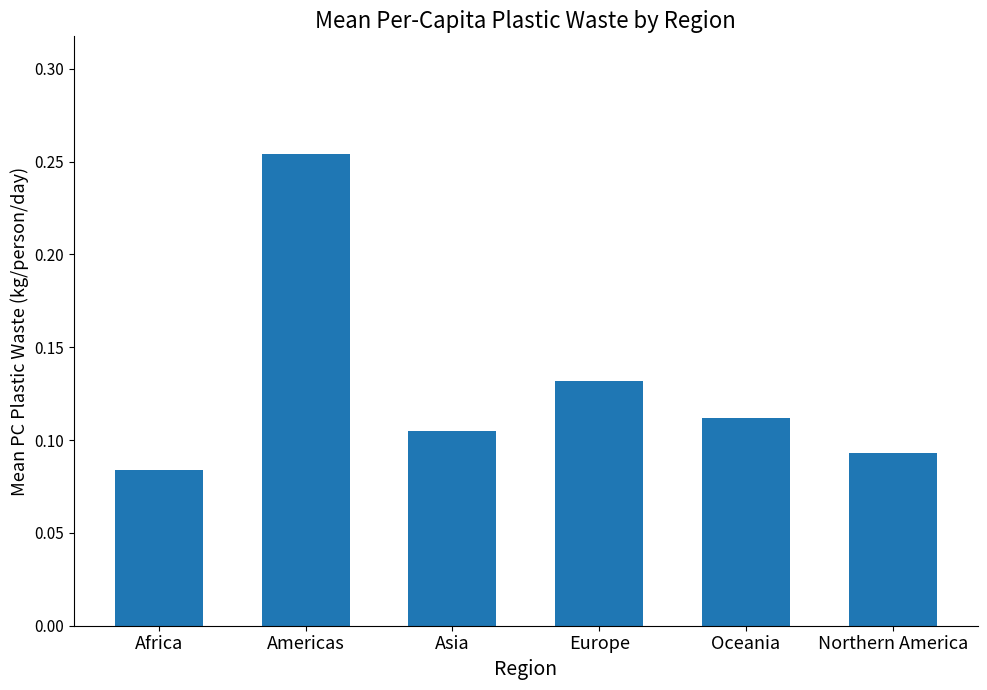

Which category has the highest value across all series?

Americas